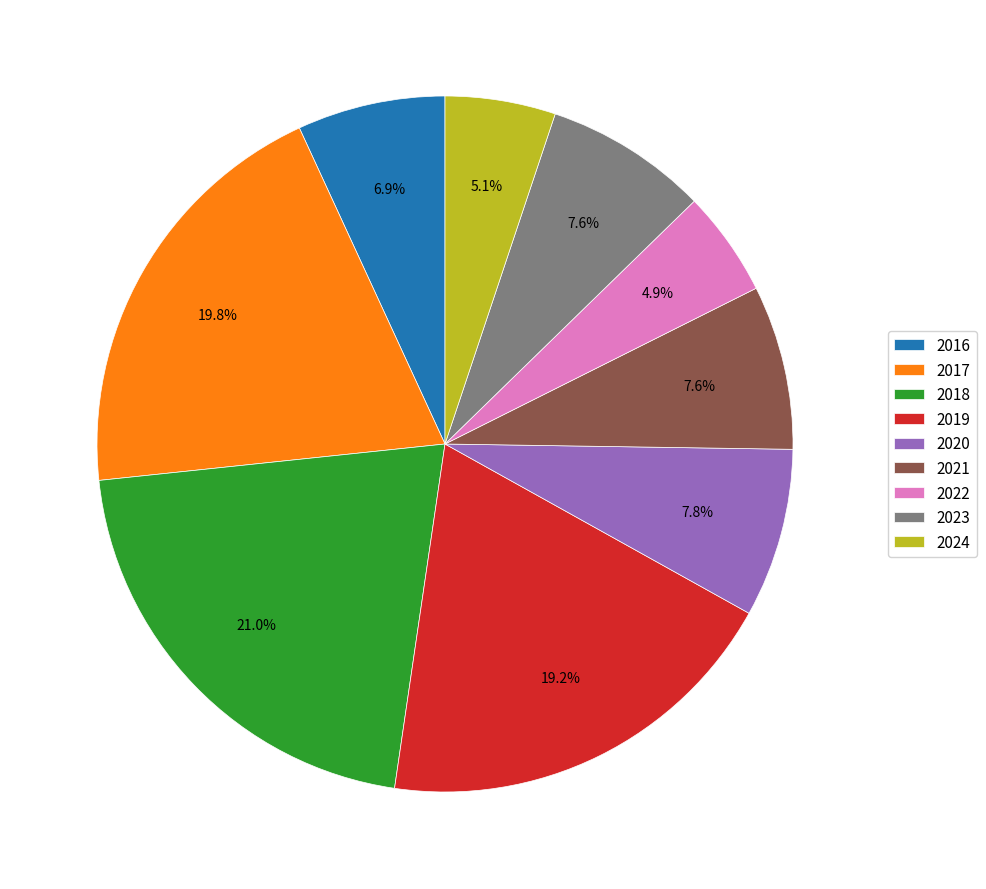

What percentage is the 2023 slice, to the nearest percent?

8%